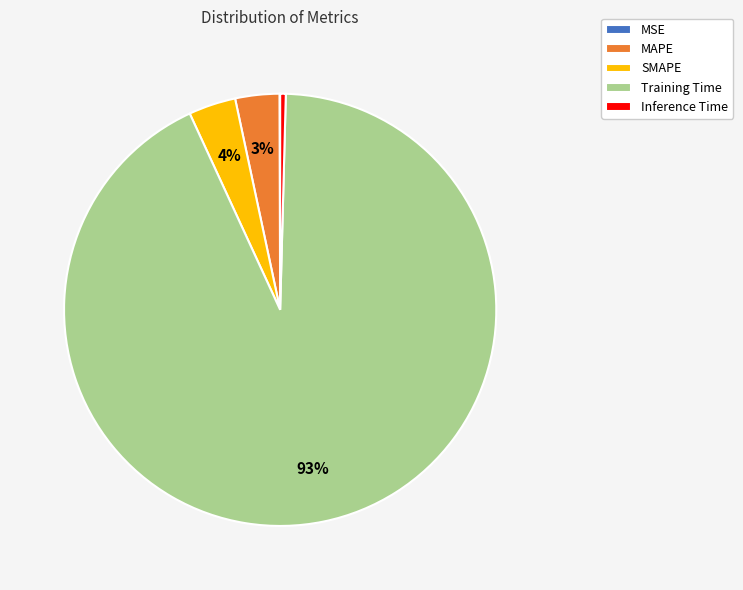

To the nearest percent, what percentage of the pie is Training Time?

93%